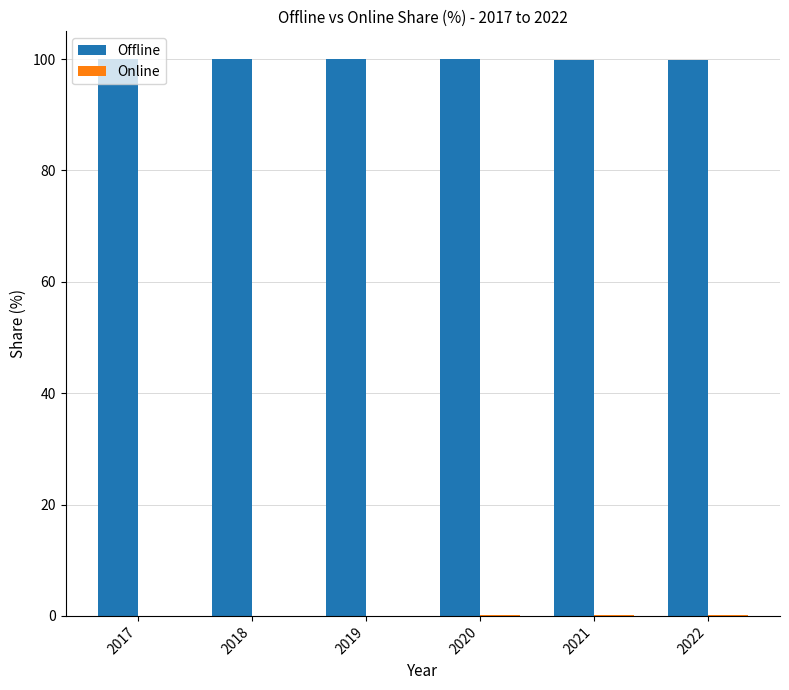

True or false: Offline has a value of 100.0 at 2019.

True